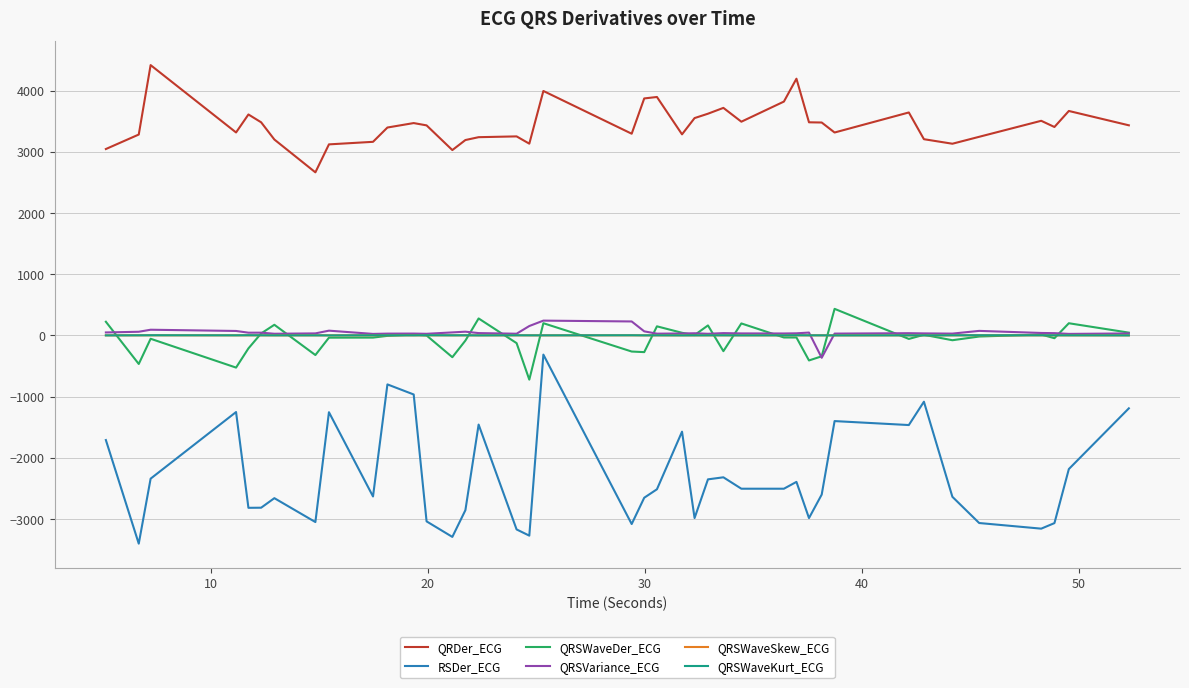

True or false: RSDer_ECG and QRSVariance_ECG cross at least once.

False